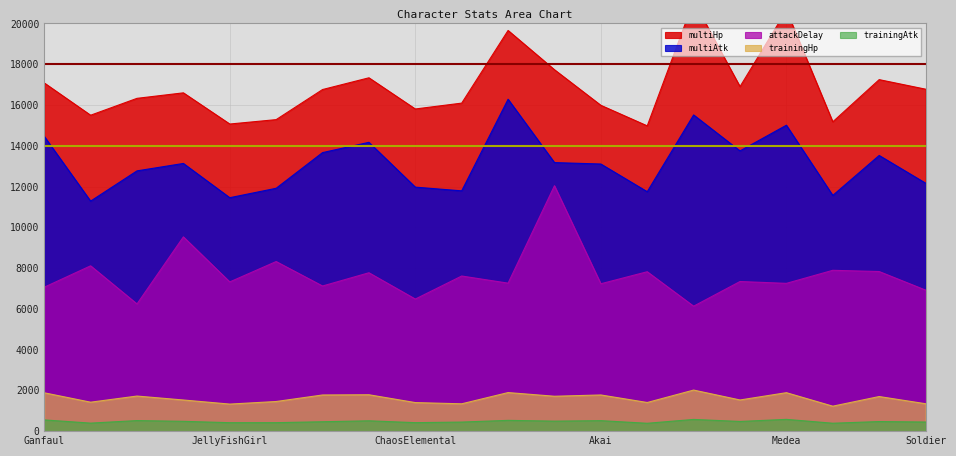

Count the number of data series in this chart.

5